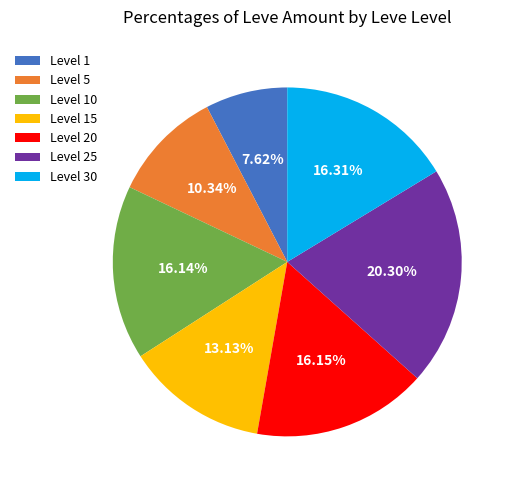

Is there any slice that represents more than half of the pie?

No